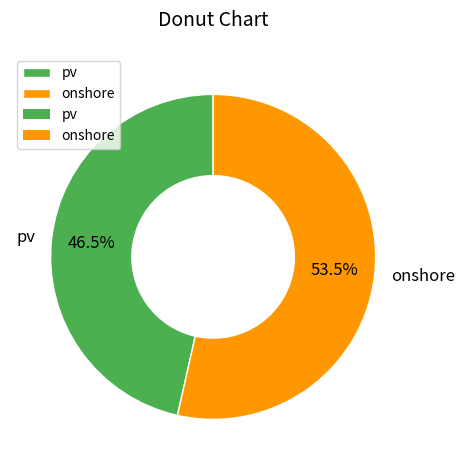

Combined, what portion of the pie is pv and onshore?

100.0%